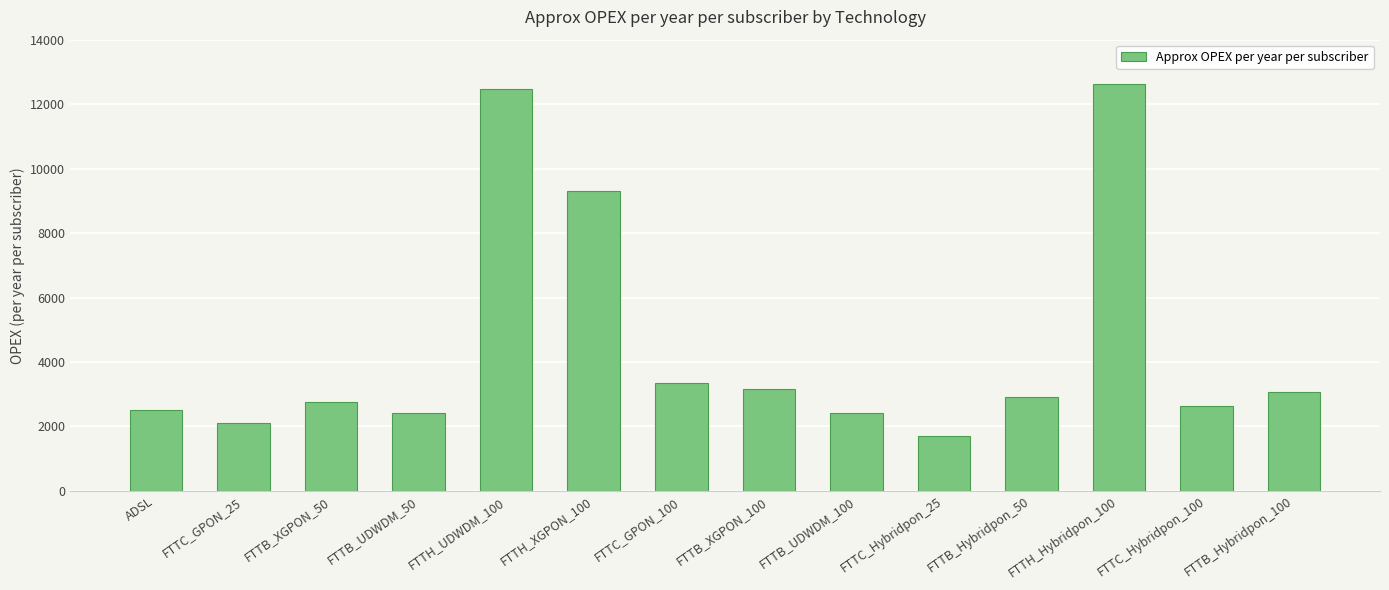

What position from the left is FTTH_UDWDM_100?

5